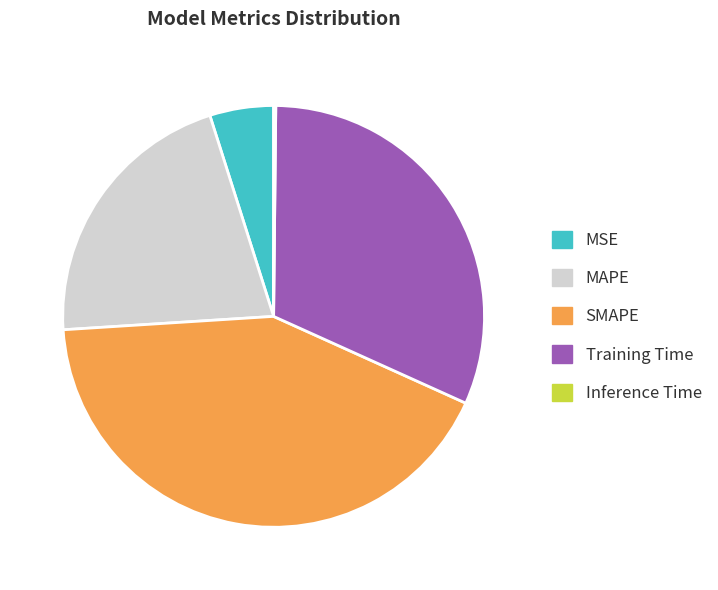

Between SMAPE and MAPE, which is larger?

SMAPE